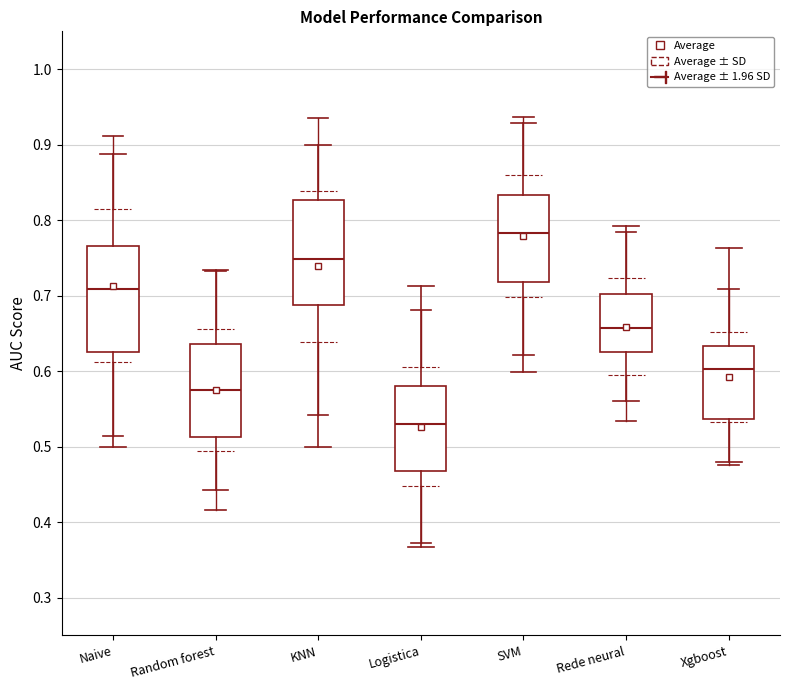

Reading left to right, read every box against the y-axis: the position of its median line, the range the box covers, and the ends of its whiskers. The values are not printed on the chart, so give them approximately, as read against the axis.

Naive: median 0.71, box 0.63 to 0.77, whiskers 0.50 to 0.89
Random forest: median 0.57, box 0.51 to 0.64, whiskers 0.44 to 0.73
KNN: median 0.75, box 0.69 to 0.83, whiskers 0.50 to 0.90
Logistica: median 0.53, box 0.47 to 0.58, whiskers 0.37 to 0.71
SVM: median 0.78, box 0.72 to 0.83, whiskers 0.60 to 0.93
Rede neural: median 0.66, box 0.63 to 0.70, whiskers 0.56 to 0.79
Xgboost: median 0.60, box 0.54 to 0.63, whiskers 0.48 to 0.76